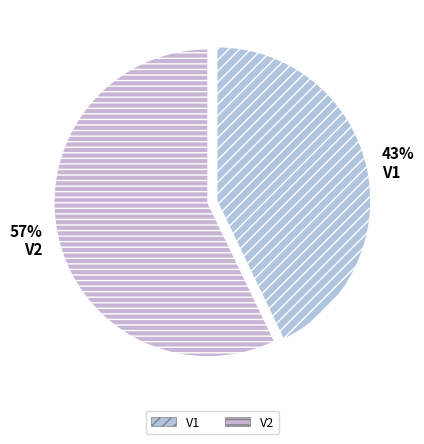

Approximately how many times larger is the value at V2 compared to V1?

1.3